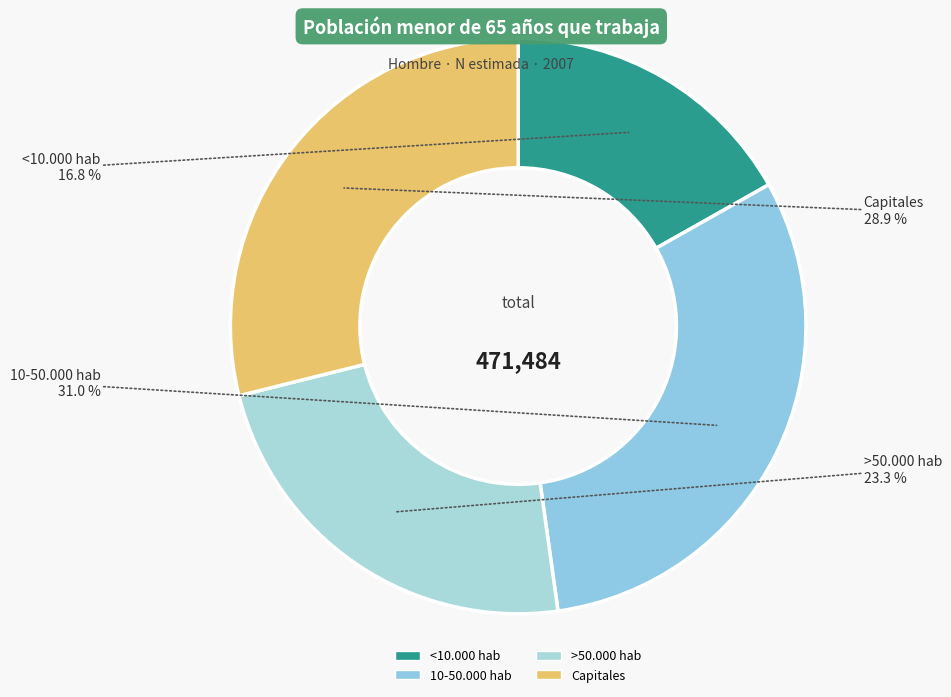

To the nearest percent, what portion does 10-50.000 hab represent?

31%